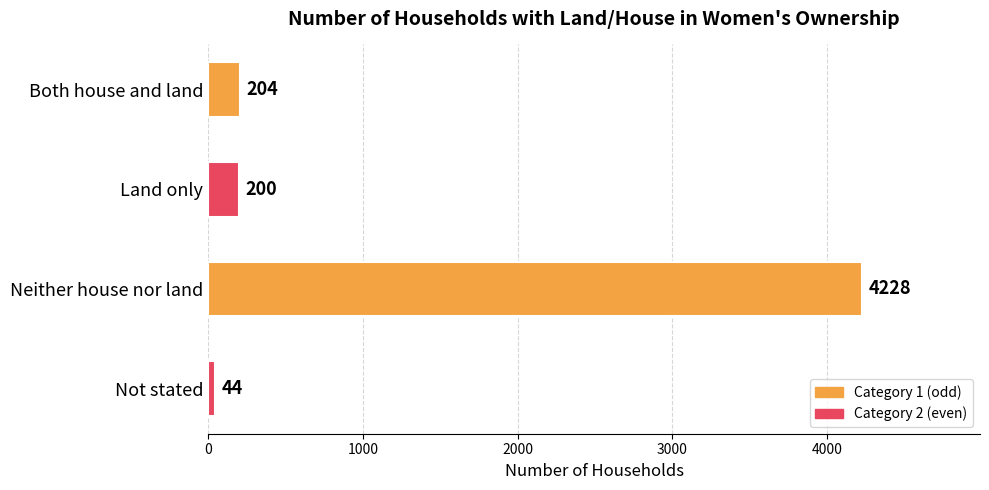

Reading top to bottom, what are all the values shown in this chart?

204	200	4228	44